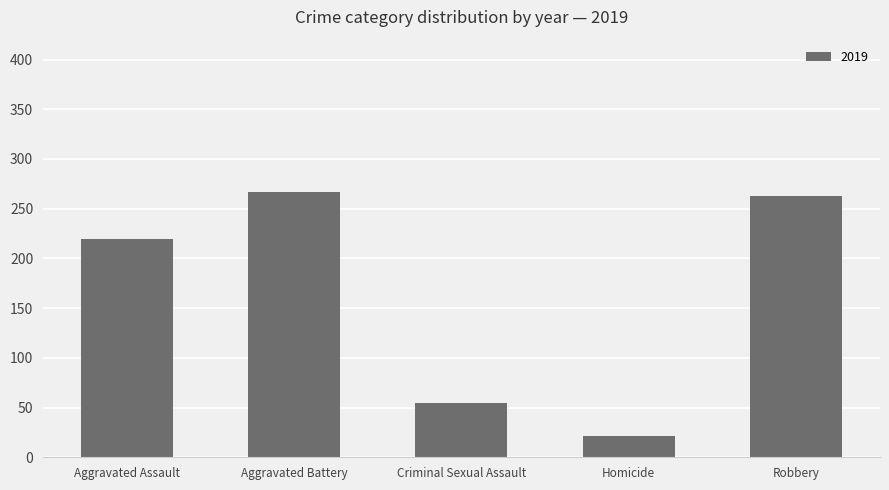

True or false: the data shows 21 at Homicide.

True